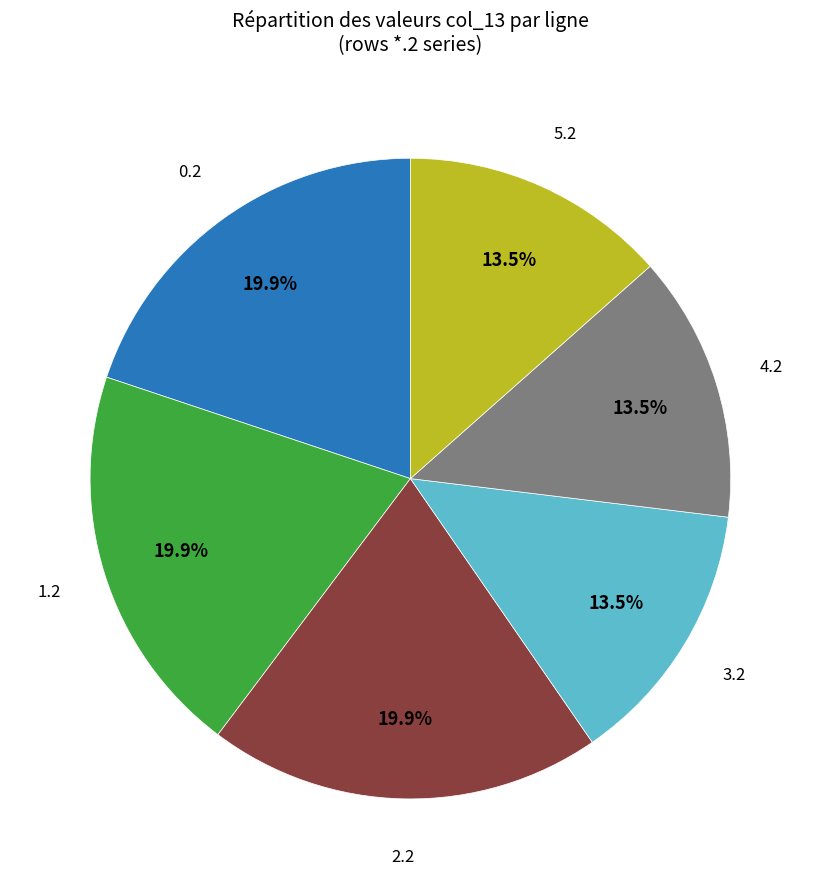

Count the number of slices in the pie.

6